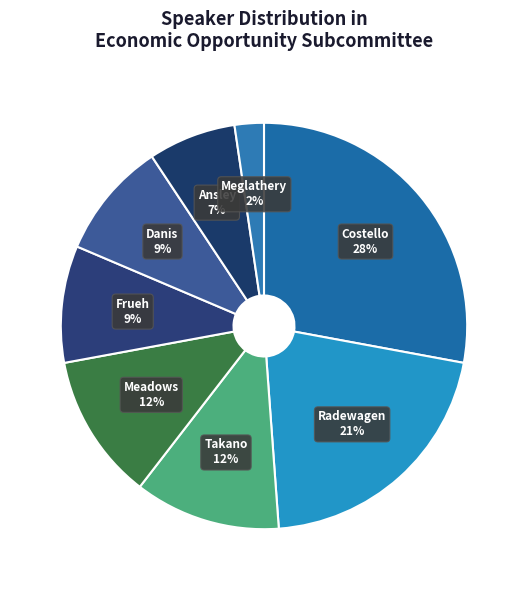

To the nearest percent, what is the average slice percentage?

12%